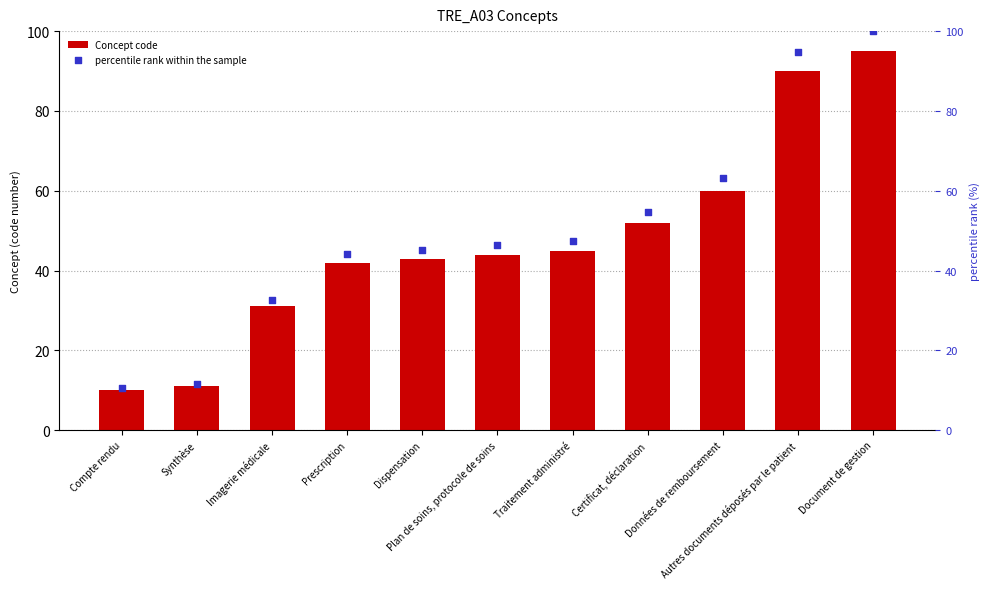

Which series reaches the maximum Y coordinate?

percentile rank within the sample